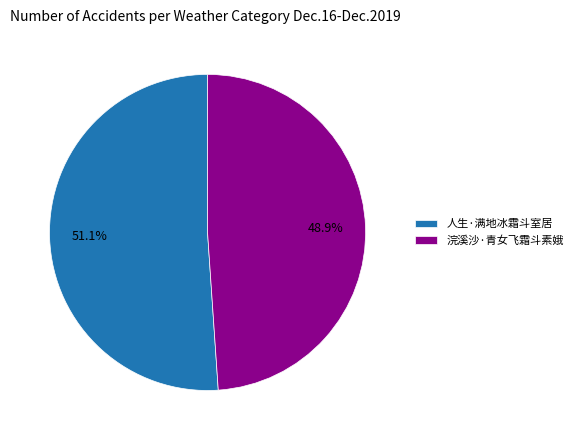

Count the number of slices in the pie.

2